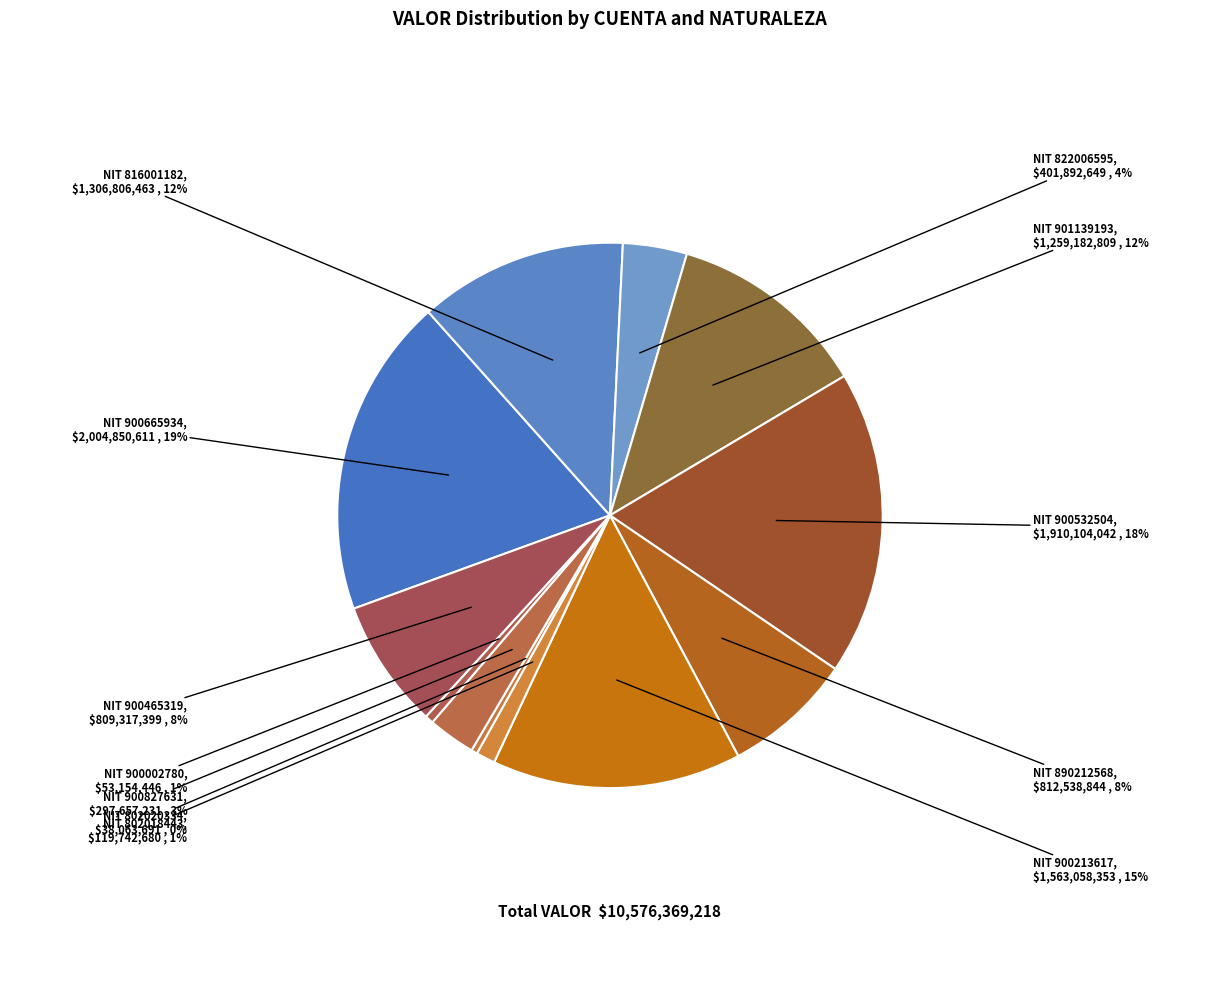

Which category has the biggest portion of the pie?

NIT 900665934